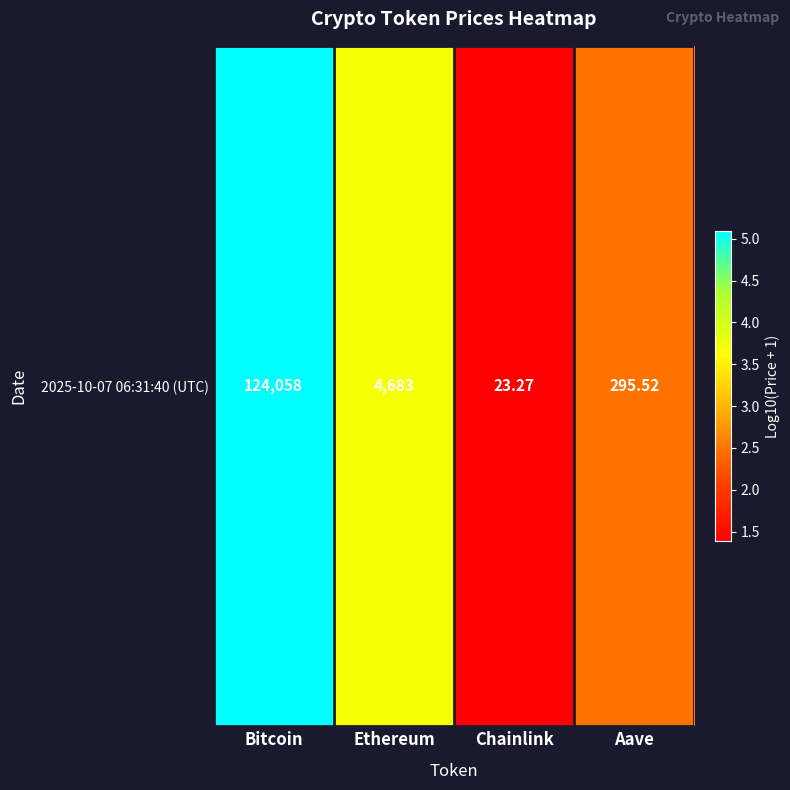

What is the change in value from Ethereum to Chainlink?

-2.3